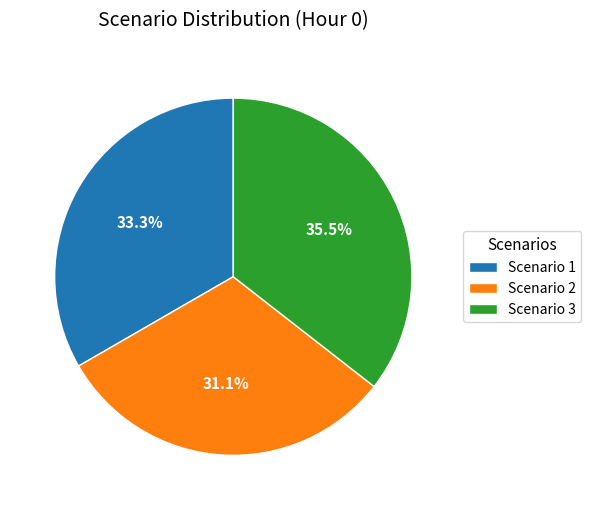

To the nearest percent, what is the average slice percentage?

33%